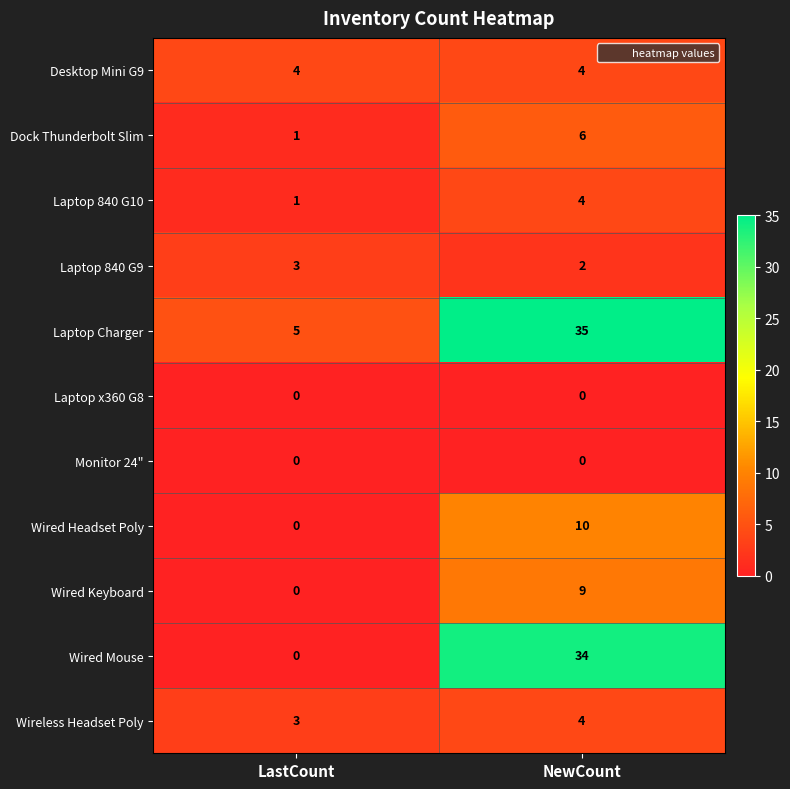

Reading left to right, extract all data points from this chart.

Desktop Mini G9: 4	4
Dock Thunderbolt Slim: 1	6
Laptop 840 G10: 1	4
Laptop 840 G9: 3	2
Laptop Charger: 5	35
Laptop x360 G8: 0	0
Monitor 24": 0	0
Wired Headset Poly: 0	10
Wired Keyboard: 0	9
Wired Mouse: 0	34
Wireless Headset Poly: 3	4